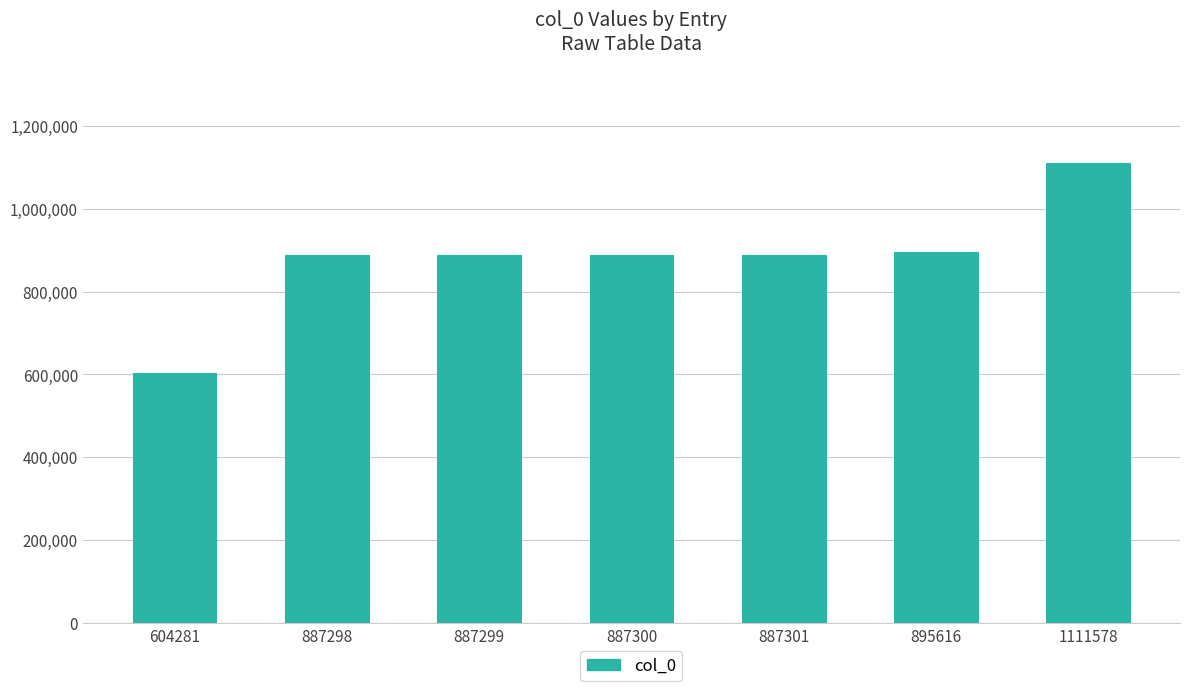

What is the change in value from 887298 to 1111578?

+224280